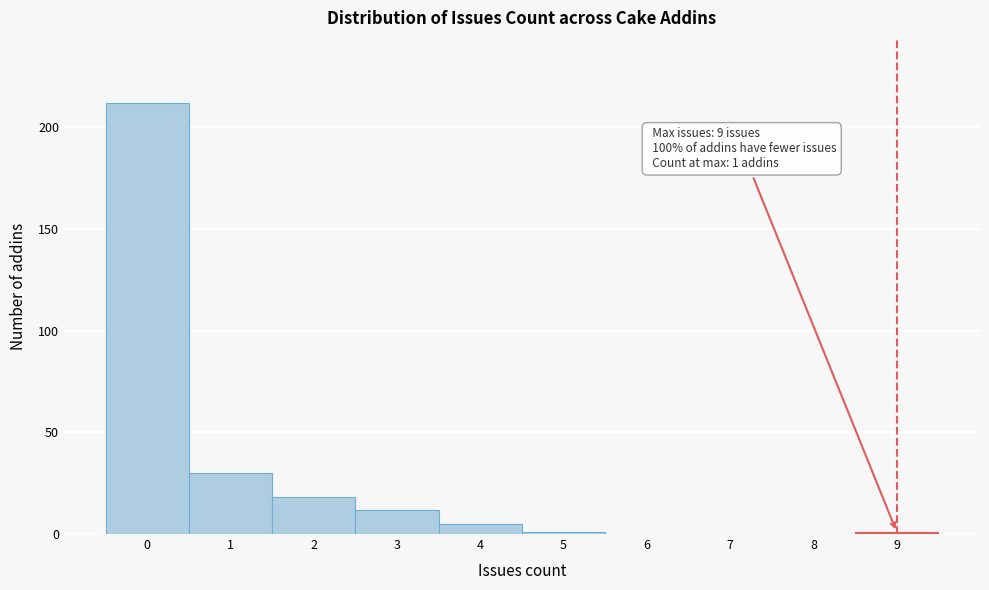

Which range on the x-axis has the tallest bar?

-0.5 to 0.5